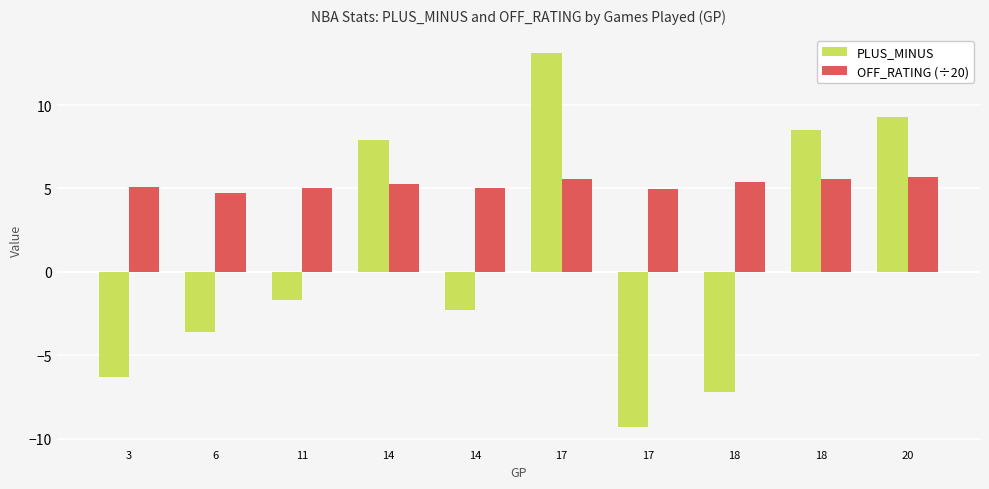

Reading right to left, what are all the values shown in this chart?

PLUS_MINUS: 20=9.3	18=8.5	18=-7.2	17=-9.3	17=13.1	14=-2.3	14=7.9	11=-1.7	6=-3.6	3=-6.3
OFF_RATING (÷20): 20=5.7	18=5.6	18=5.4	17=5.0	17=5.6	14=5.0	14=5.3	11=5.0	6=4.7	3=5.1